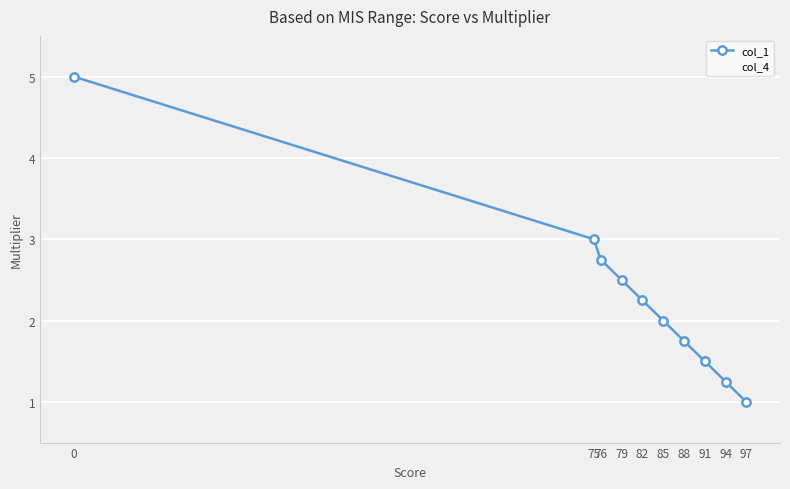

List the series in order of their peak value, highest first.

col_1, col_4